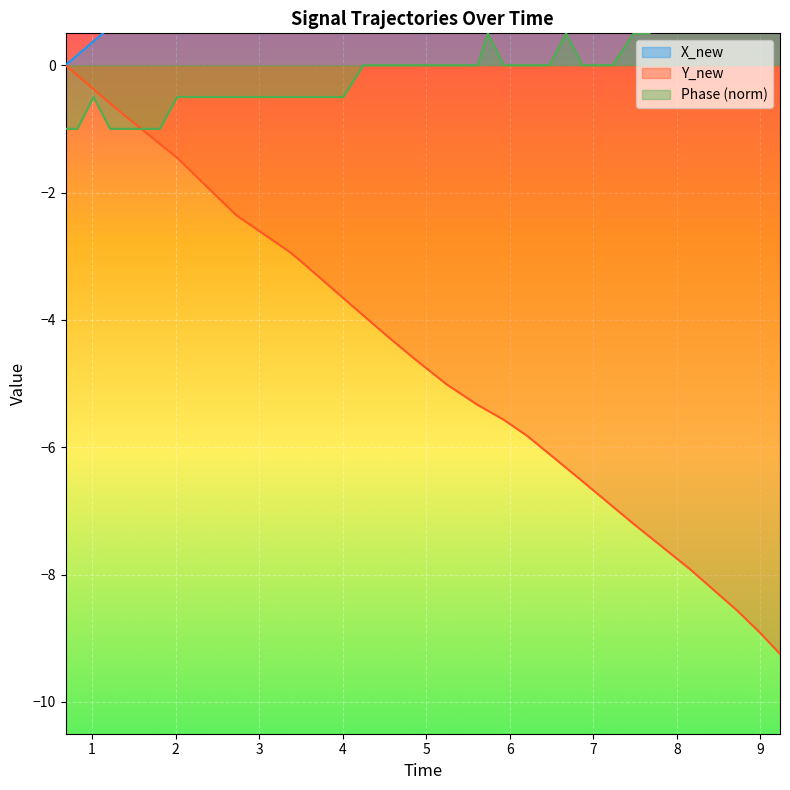

What is the lowest value of the Y_new series?

-9.2